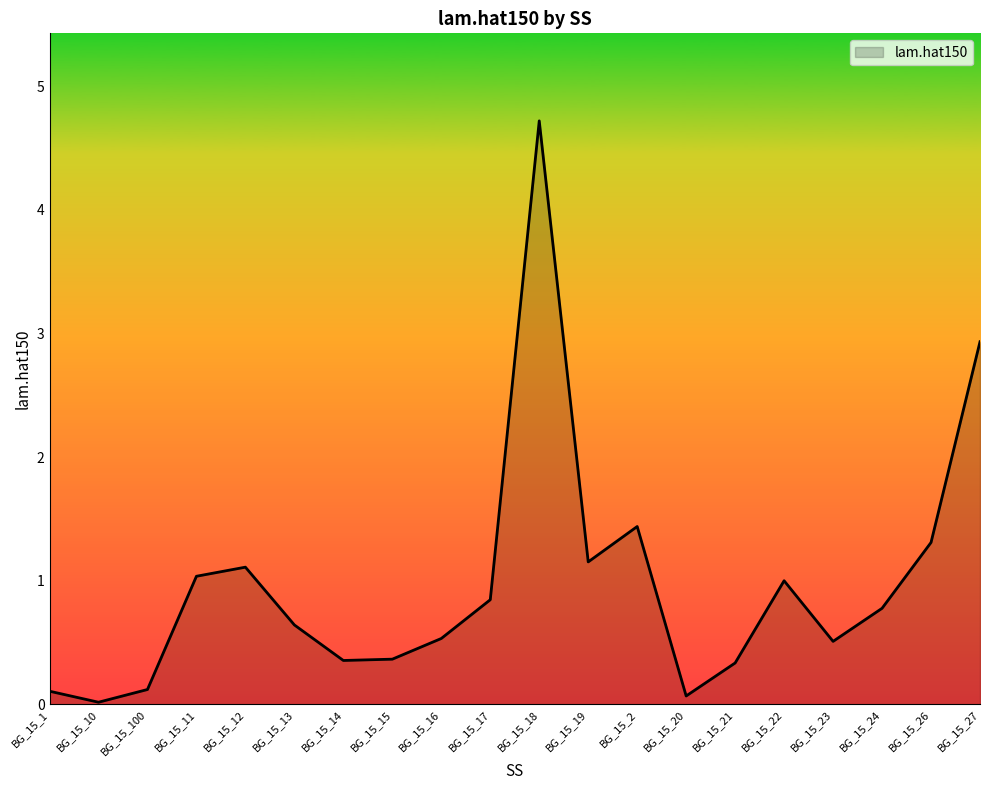

How many interior local valleys (lower than both neighbors) does the data have?

5